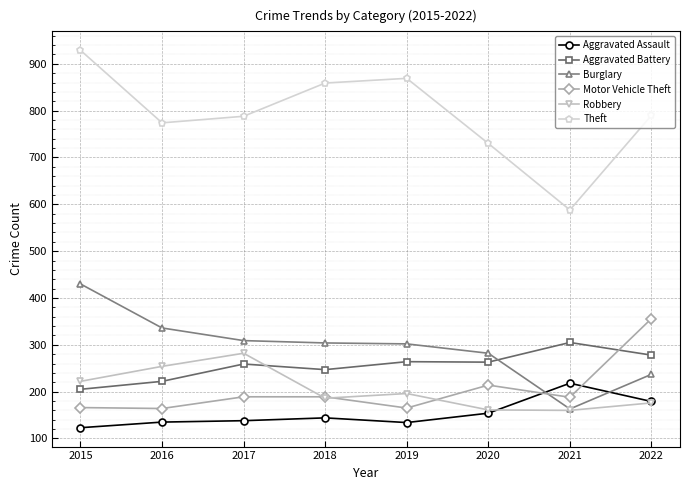

True or false: Robbery and Theft intersect in this chart.

False